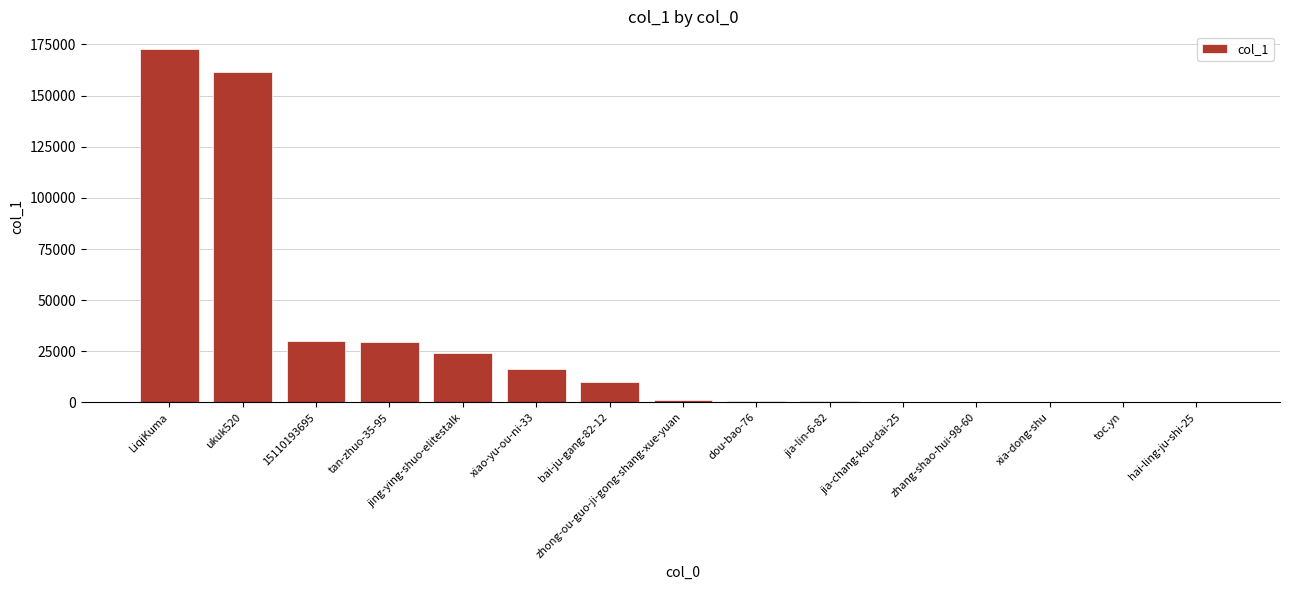

Which label corresponds to the largest value in the chart?

LiqiKuma